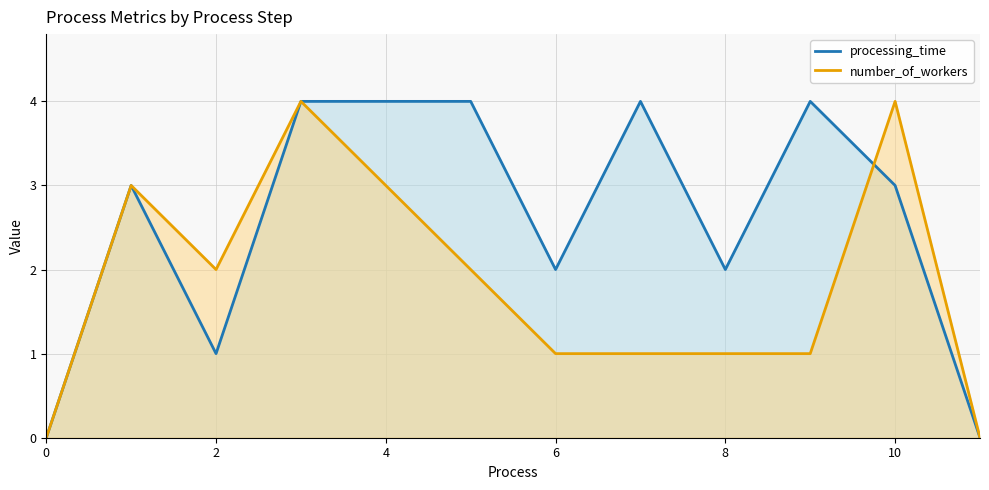

What is the sum of the processing_time values at 8 and 10?

5